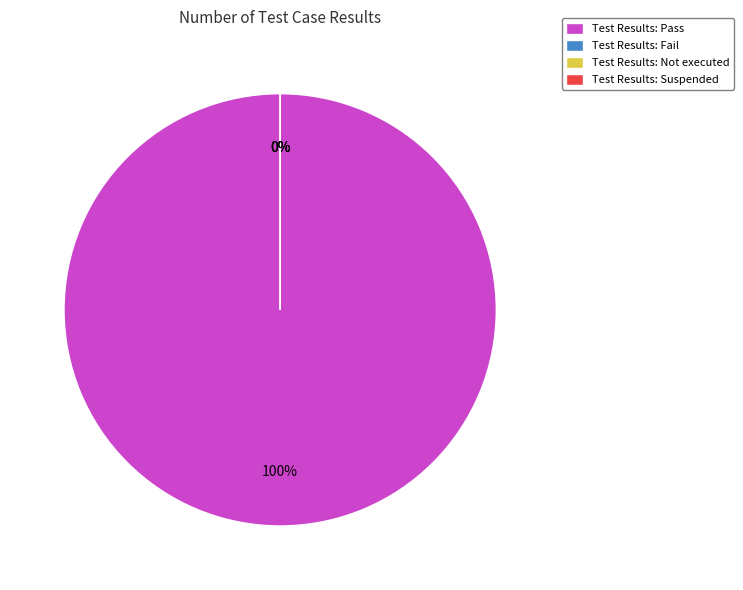

Which slice is the largest?

Pass